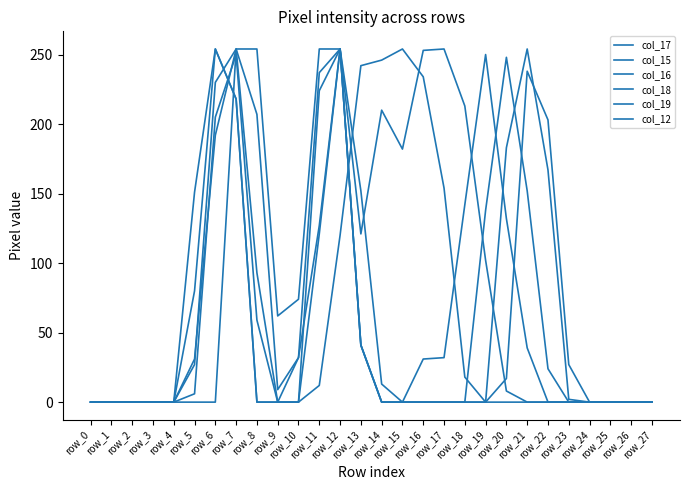

Between which two adjacent categories do col_15 and col_17 first intersect?

row_19 and row_20